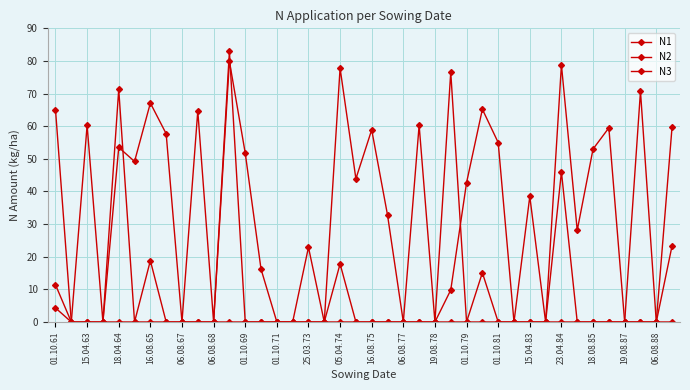

True or false: N1 and N3 intersect in this chart.

False